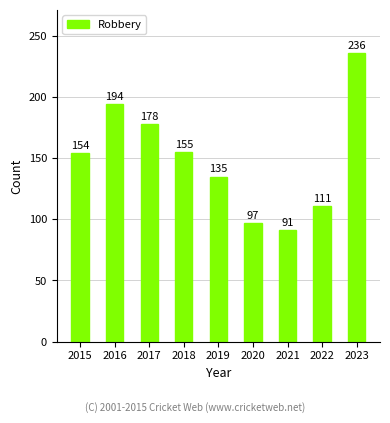

Which label corresponds to the smallest value in the chart?

2021